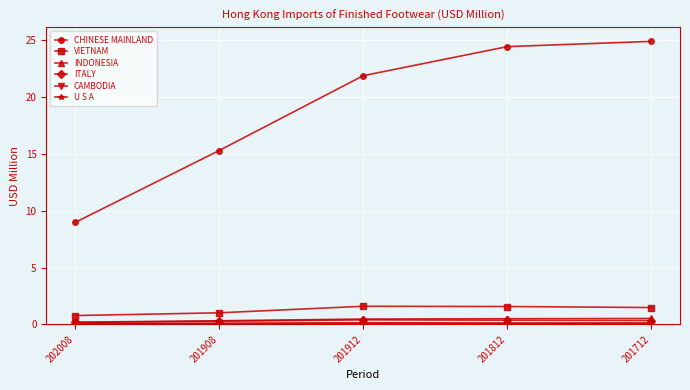

What is the value of the INDONESIA point at the 3rd from the left?

0.5